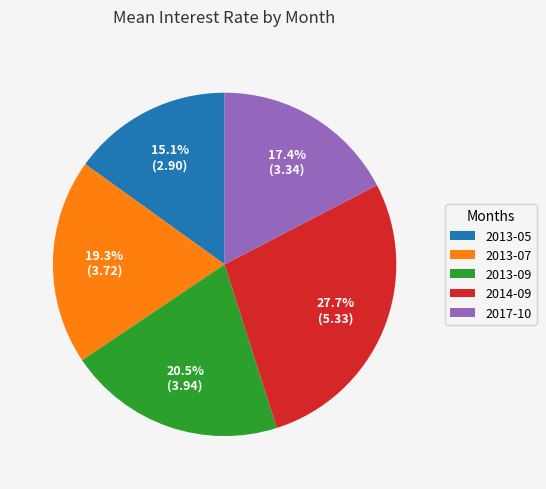

Does 2014-09 represent more than half of the total?

No